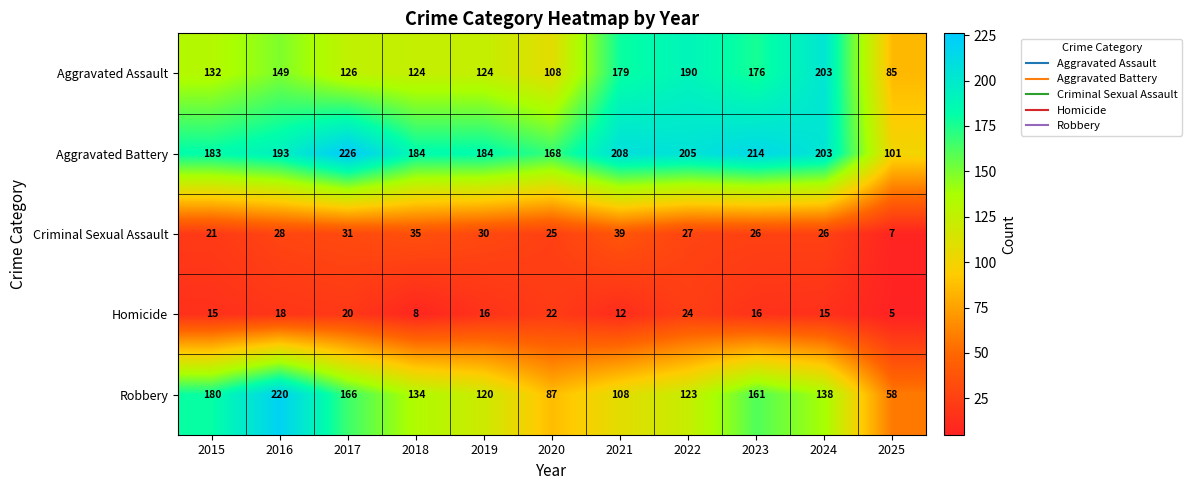

Where does the Criminal Sexual Assault series first go above 27?

2016